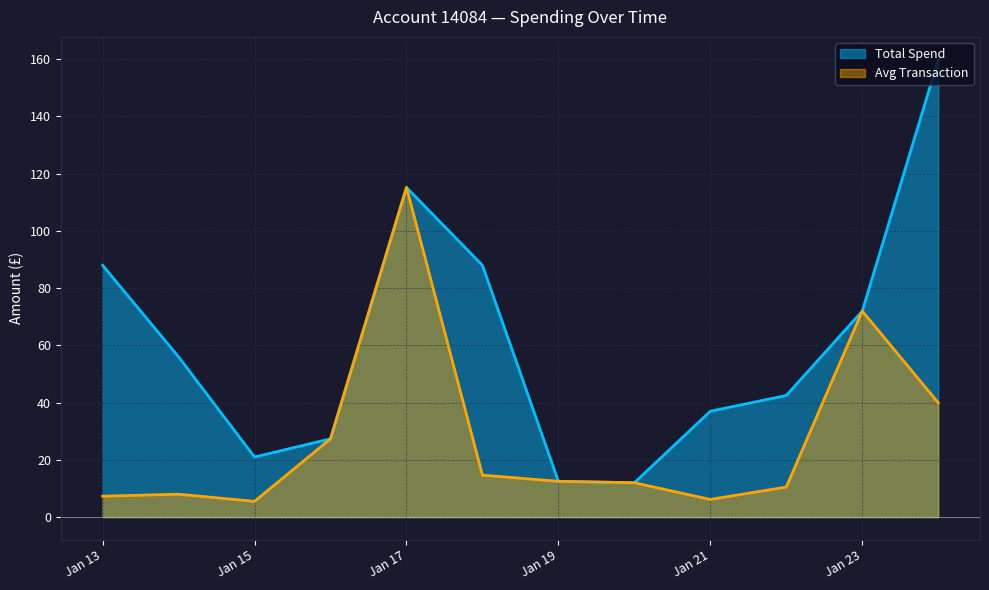

List the series in order of their overall mean, highest first.

Total Spend, Avg Transaction